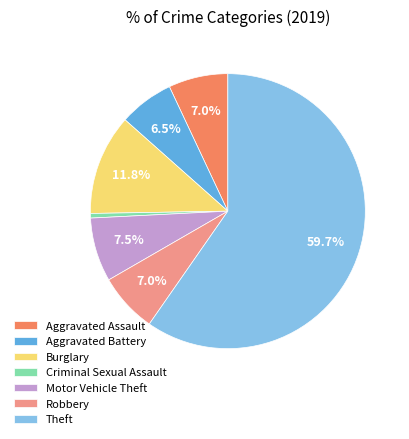

Does any single category account for the majority?

Yes